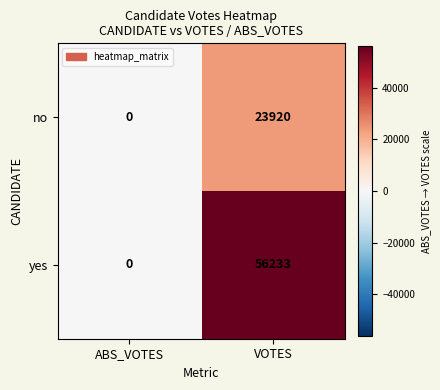

The no series shows 16089 at VOTES. True or false?

False